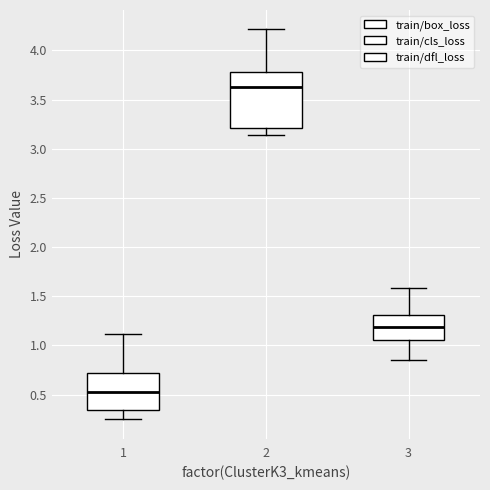

Reading left to right, read every box against the y-axis: the position of its median line, the range the box covers, and the ends of its whiskers. The values are not printed on the chart, so give them approximately, as read against the axis.

1: median 0.50, box 0.35 to 0.70, whiskers 0.25 to 1.10
2: median 3.60, box 3.20 to 3.80, whiskers 3.15 to 4.20
3: median 1.20, box 1.05 to 1.30, whiskers 0.85 to 1.60